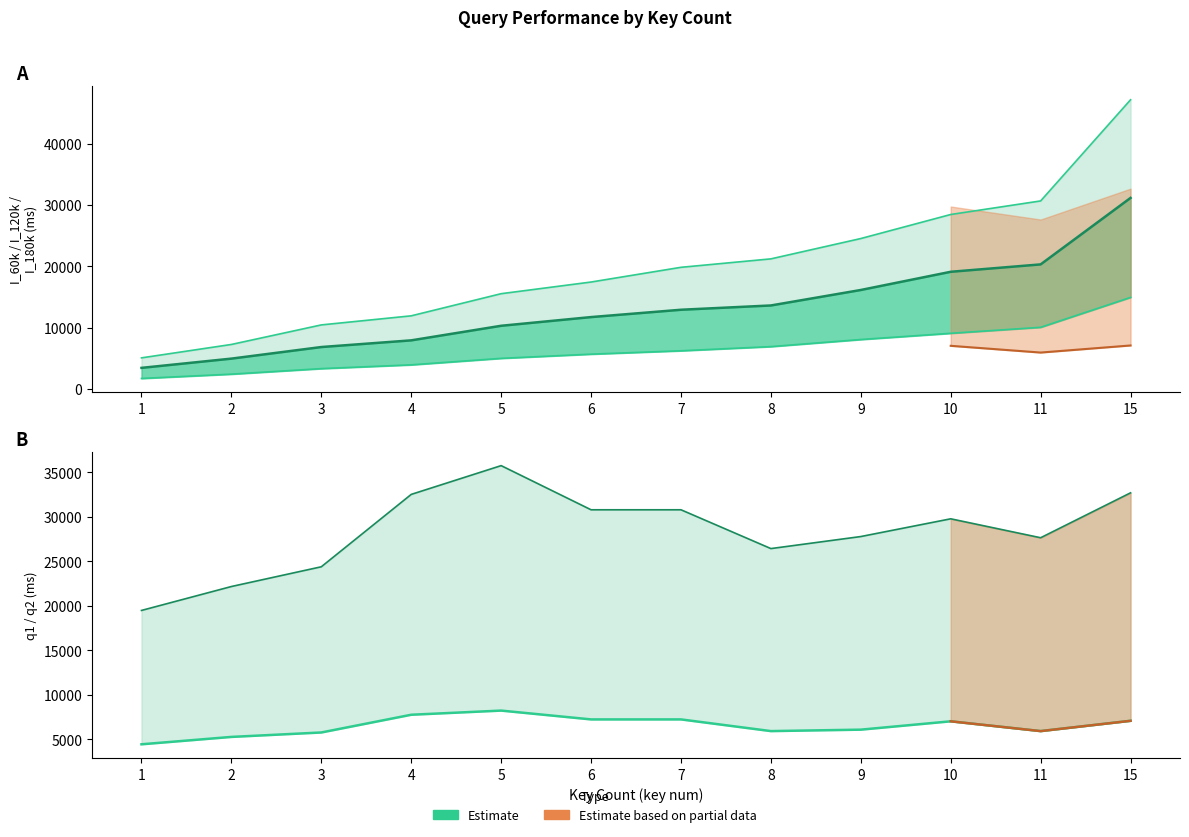

Reading right to left, list all the values displayed in this chart.

I_60k: 14946.0	10061.2	9084.6	8069.2	6910.2	6229.0	5678.4	4993.4	3933.2	3316.0	2413.4	1710.6
I_120k: 31193.4	20336.2	19128.6	16157.4	13629.2	12928.4	11731.4	10311.6	7930.4	6840.4	4948.2	3438.0
I_180k: 47219.4	30700.0	28485.2	24559.0	21238.4	19859.2	17456.0	15551.4	11935.8	10453.0	7261.0	5070.8
q1: 7095.8	5938.3	7038.7	6101.1	5939.4	7252.5	7252.5	8243.4	7775.8	5783.9	5285.3	4456.8
q2: 32709.2	27662.7	29789.6	27797.6	26445.1	30804.5	30804.5	35764.8	32532.8	24400.6	22183.1	19495.4